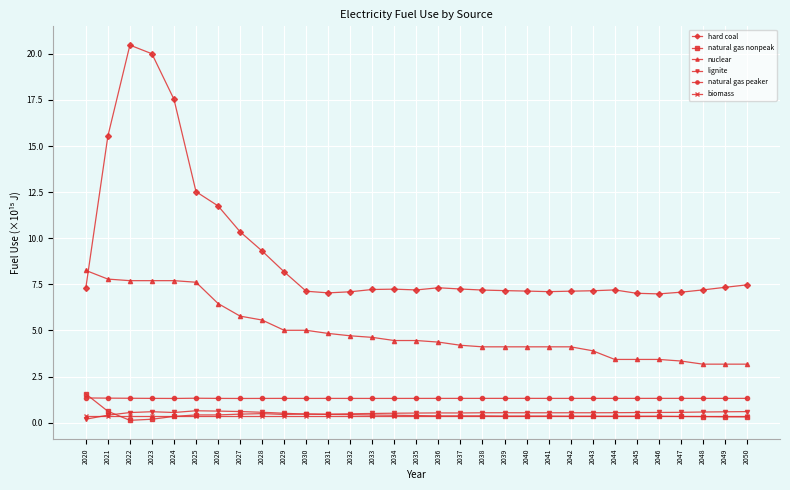

What is the minimum value for natural gas peaker?

1.3